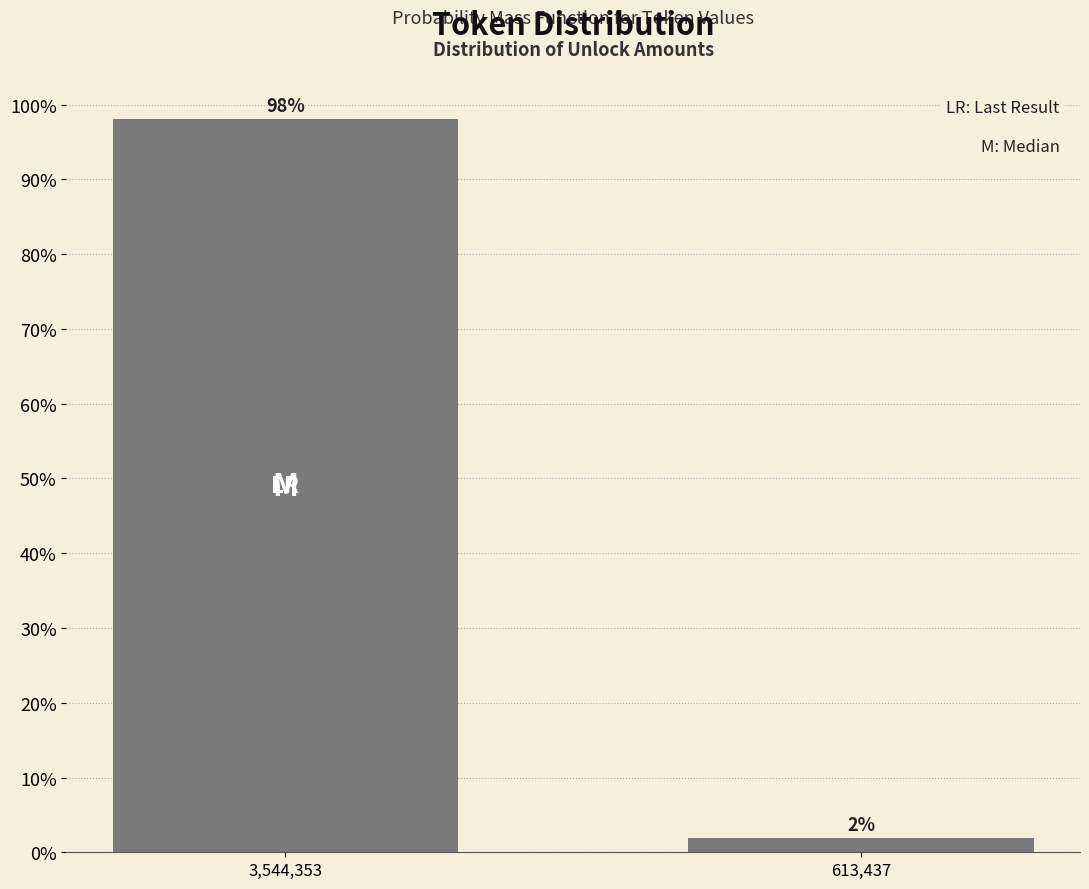

List the labels in order of value, largest first.

3,544,353, 613,437